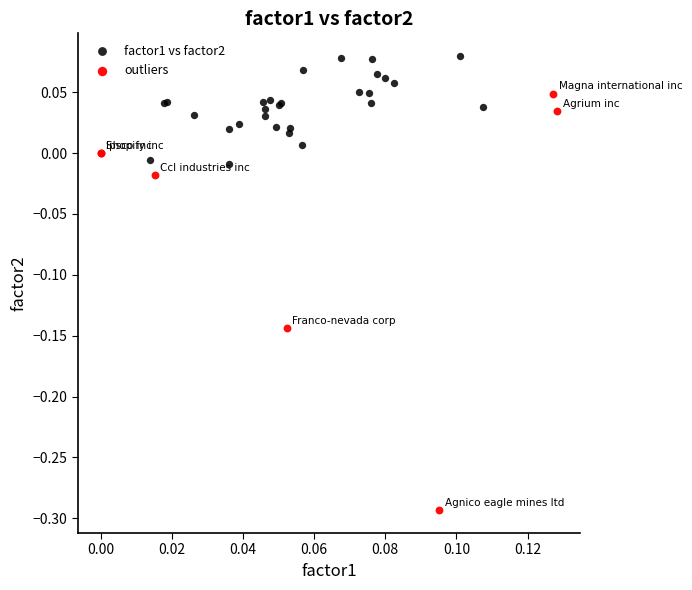

Which series has the widest spread of Y values?

outliers